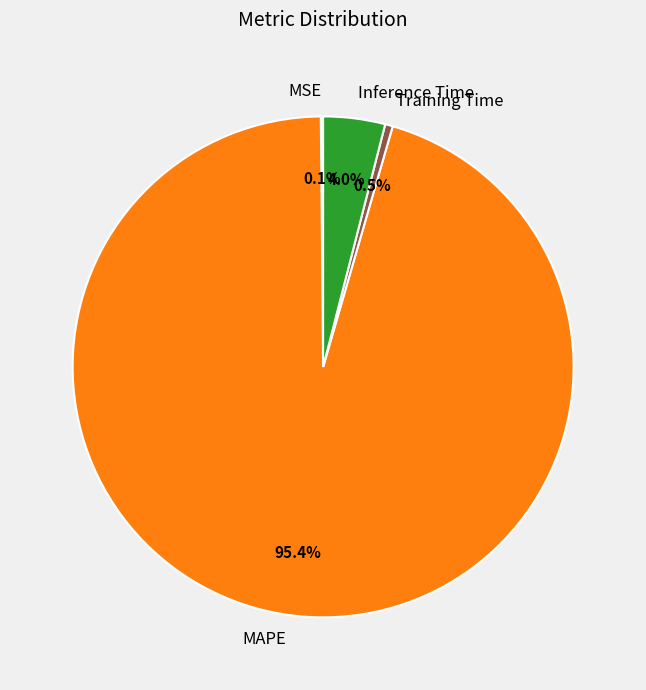

Between Training Time and Inference Time, which is larger?

Inference Time